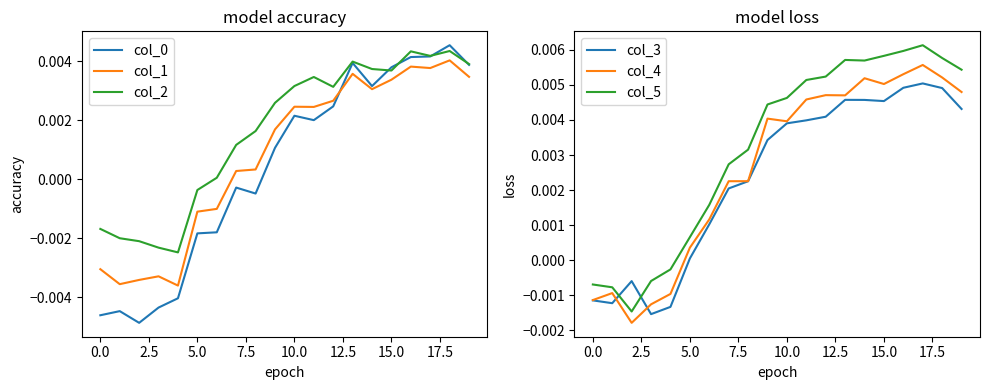

True or false: col_0 and col_1 intersect in this chart.

True